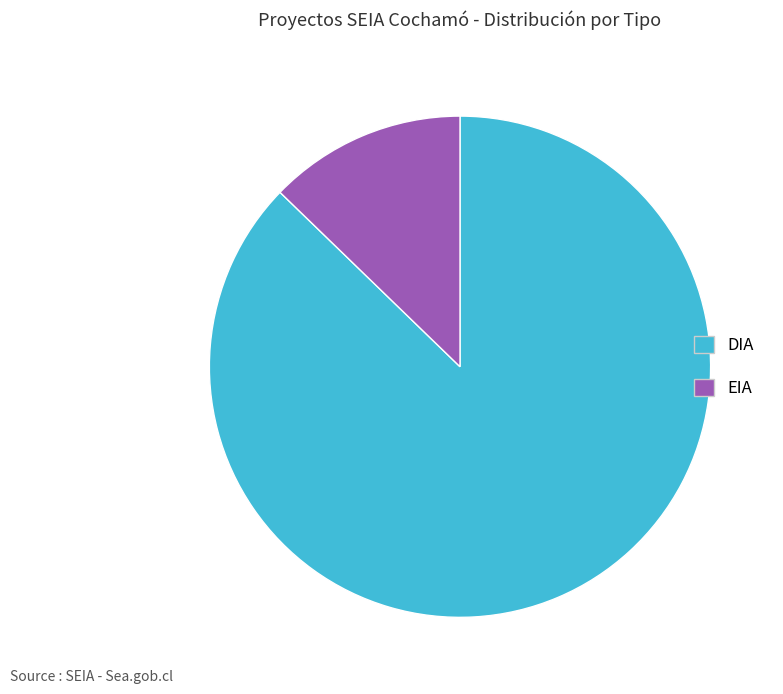

Is the sum of EIA and DIA greater than half?

Yes